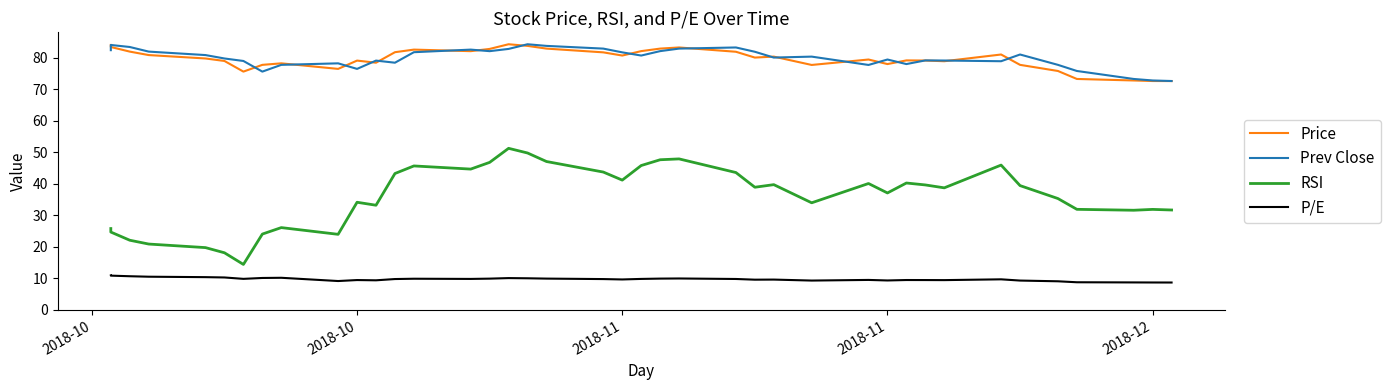

Which series has the largest total across all categories?

Prev Close